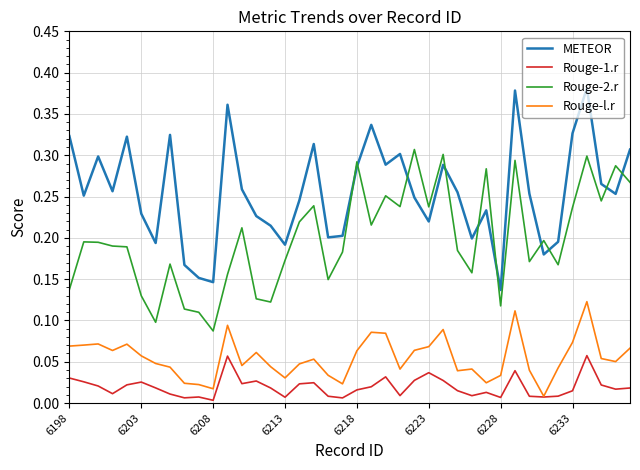

Which series has the largest total across all categories?

METEOR